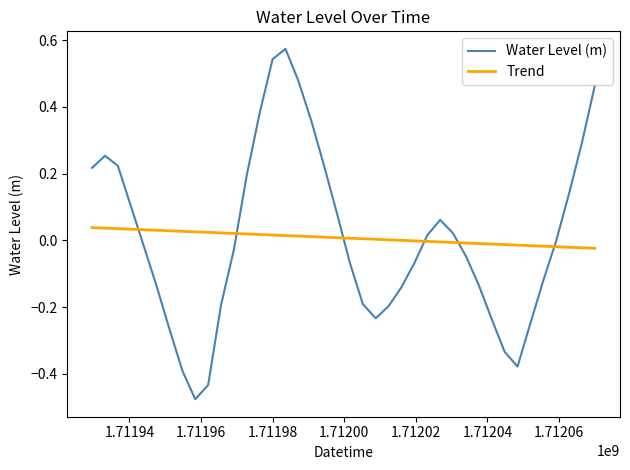

Which series has the widest spread of values?

Water Level (m)